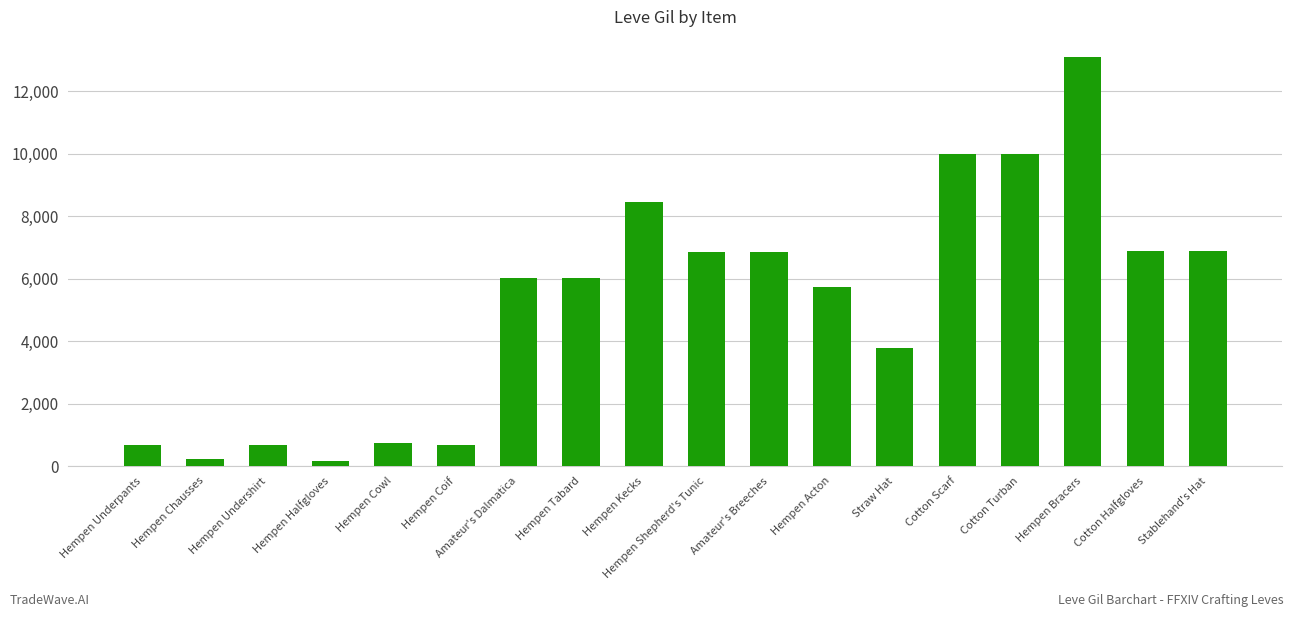

What is the sum of all values?

93730